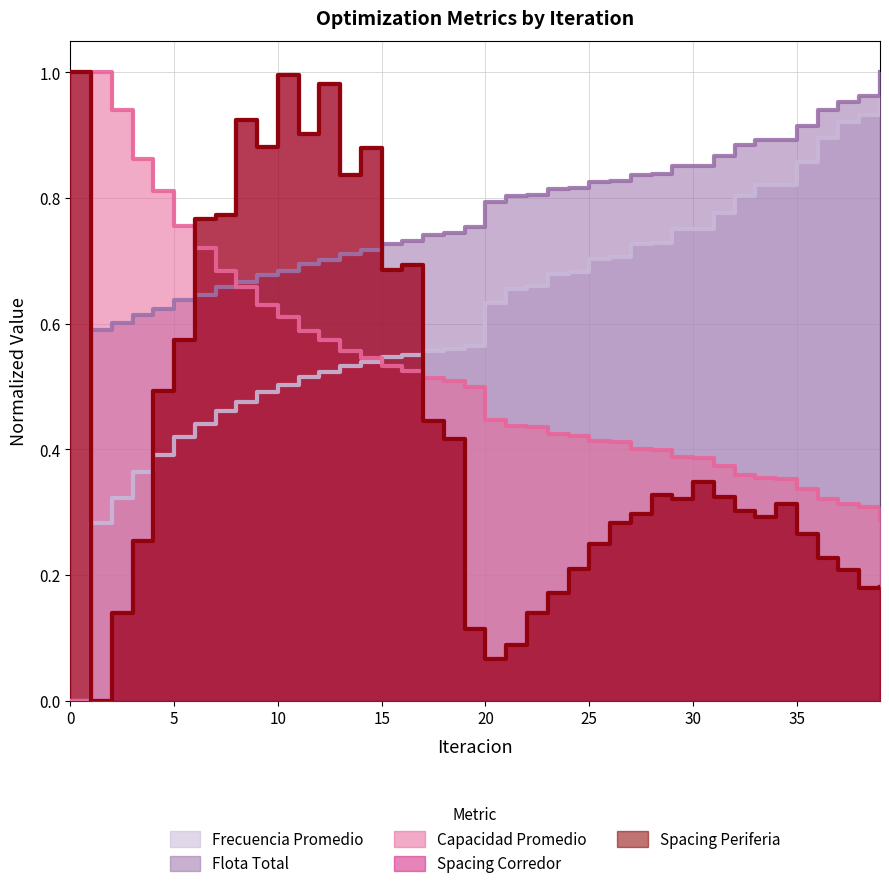

Between 38 and 39, which series saw the biggest shift?

Frecuencia Promedio